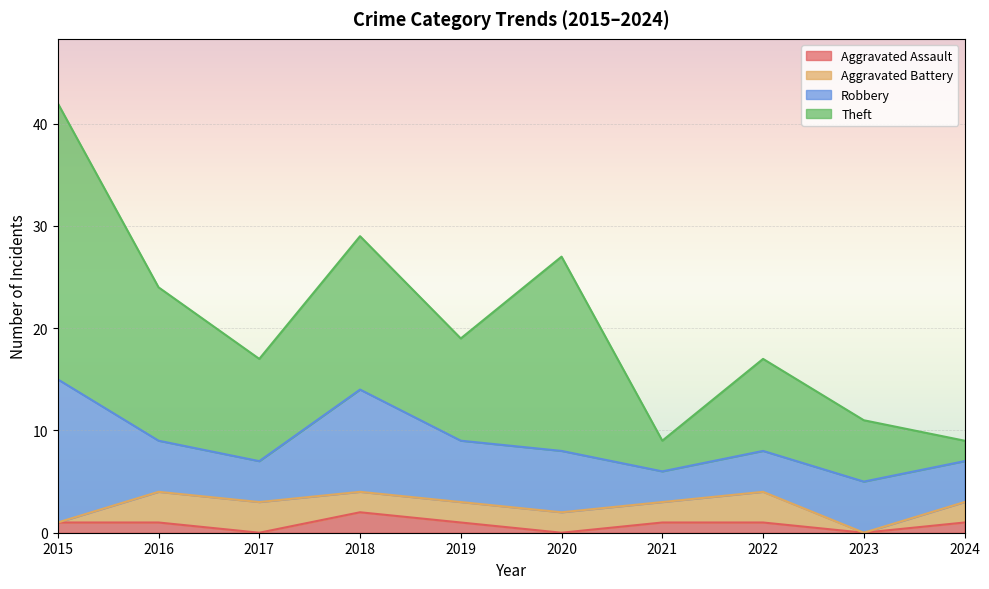

Which series has the largest total across all categories?

Theft